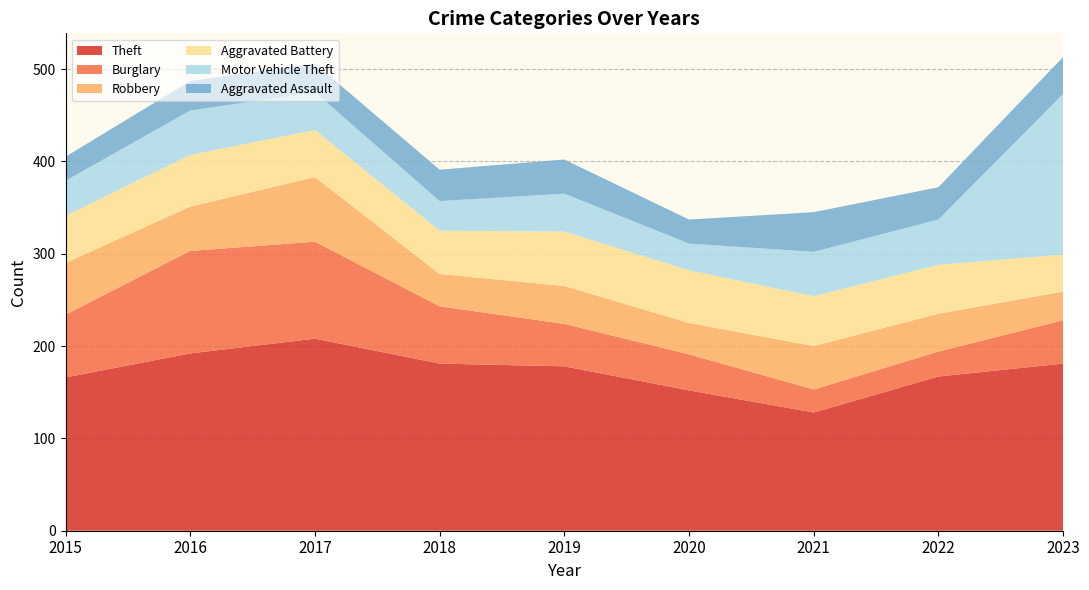

Reading left to right, extract all data points from this chart.

Theft: 166	192	208	181	178	152	128	167	181
Burglary: 68	111	105	62	46	39	25	27	47
Robbery: 56	48	70	35	41	34	47	41	31
Aggravated Battery: 51	56	51	47	59	57	54	53	40
Motor Vehicle Theft: 38	48	41	32	41	29	48	49	174
Aggravated Assault: 26	32	31	34	37	26	43	35	40